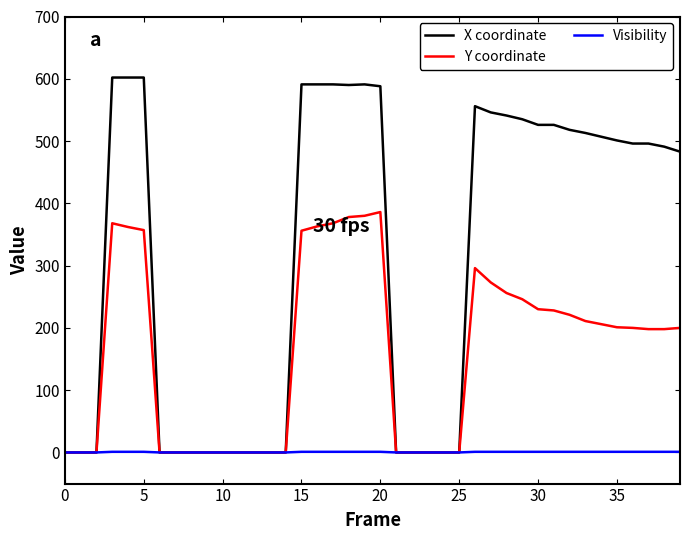

What is the maximum value for X coordinate?

602